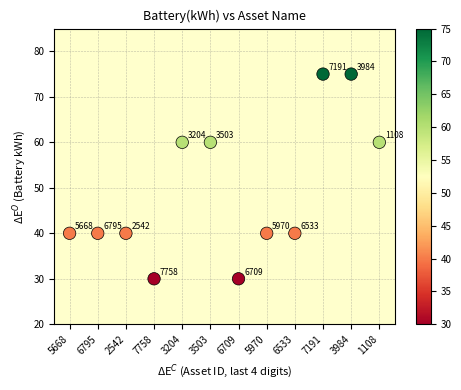

What is the average Y value?

49